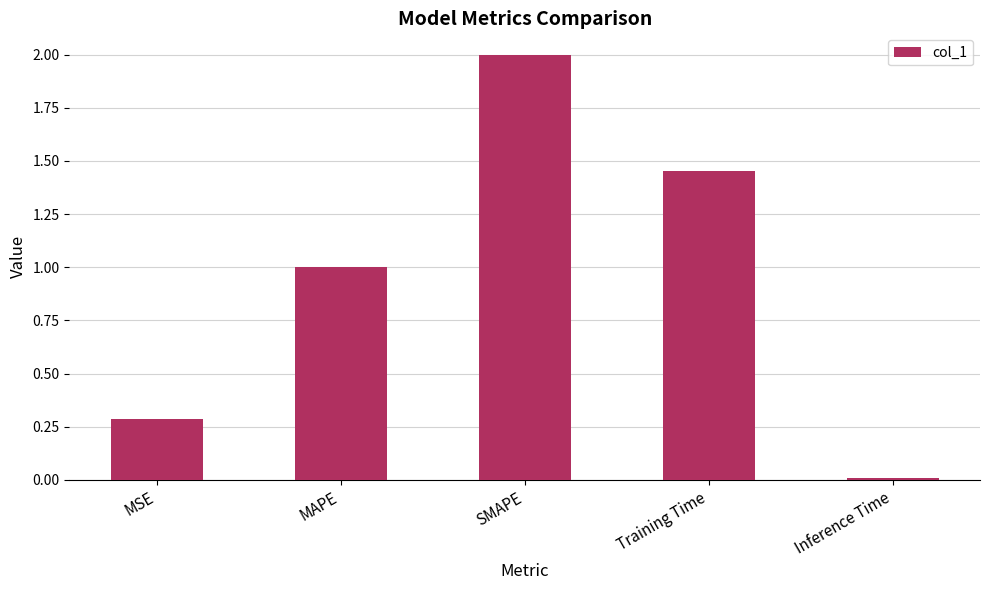

What is the label of the 1st bar from the right?

Inference Time